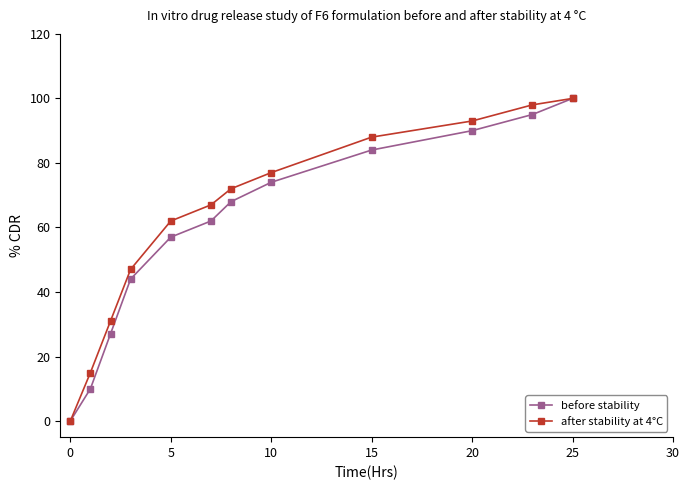

What is the value of the after stability at 4°C point at the 2nd from the left?

15